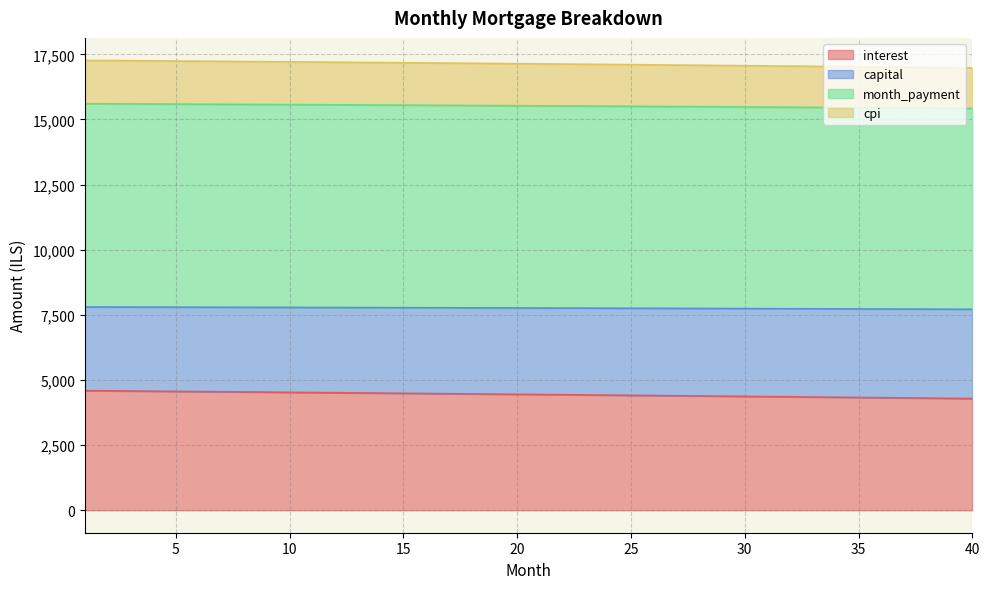

Which category has the highest value across all series?

1